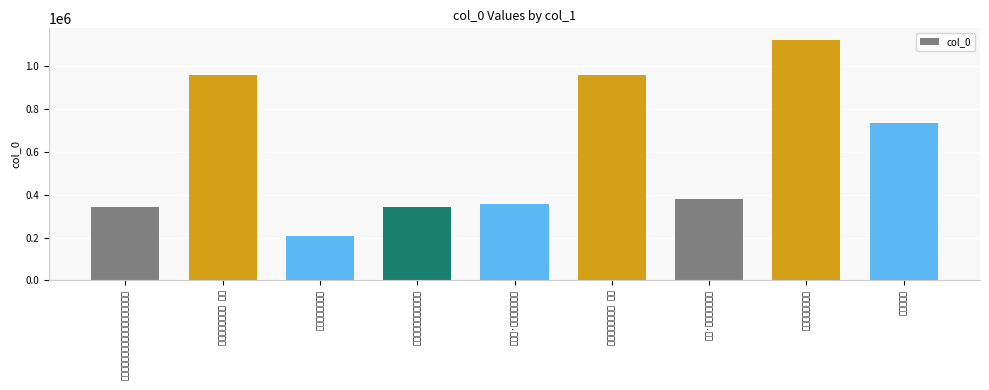

Reading right to left, extract all data points from this chart.

夜上云岫庵=735238	和复岫庵赓酬之什=1122083	话别·雷岫庵南千种梅=377796	和复岫庵赓酬之什 其一=959047	寄参寥·云岫庵头挂钵囊=358751	九日登鹰窠峰集云岫庵作=343080	和複岫庵赓酬之什=209219	和复岫庵赓酬之什 其二=959046	和衲山上人九月晦日登云岫庵观日月合朔=344165